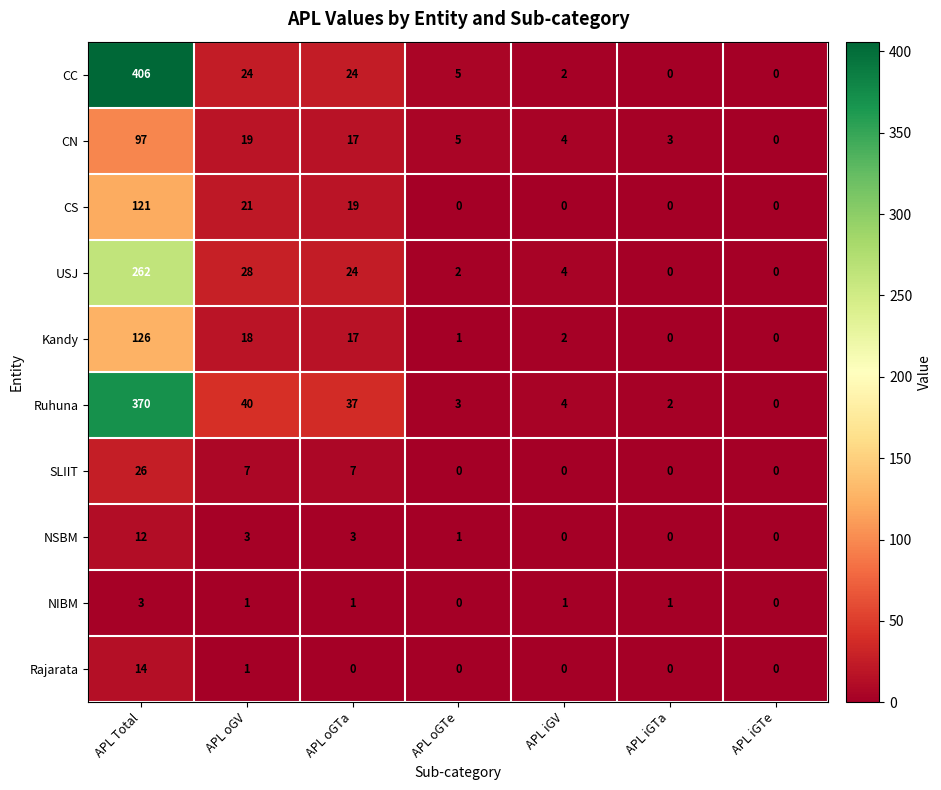

What is the difference between the highest and lowest values at APL Total?

403